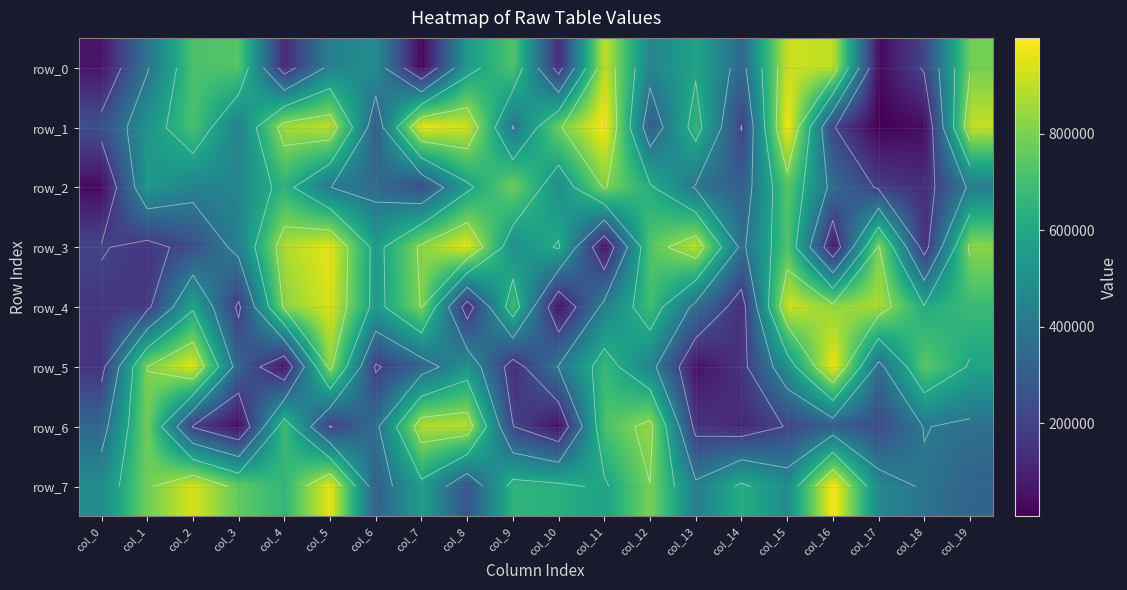

What is the approximate value of row_4 at col_8, to the nearest 50?

119000